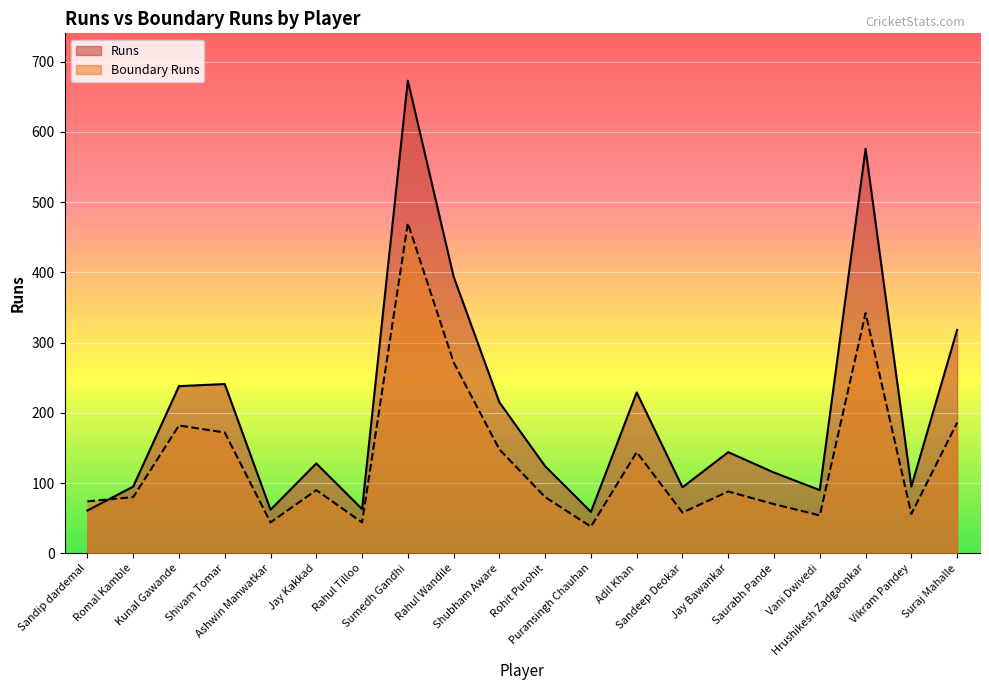

What is the label of the 5th point from the right?

Saurabh Pande